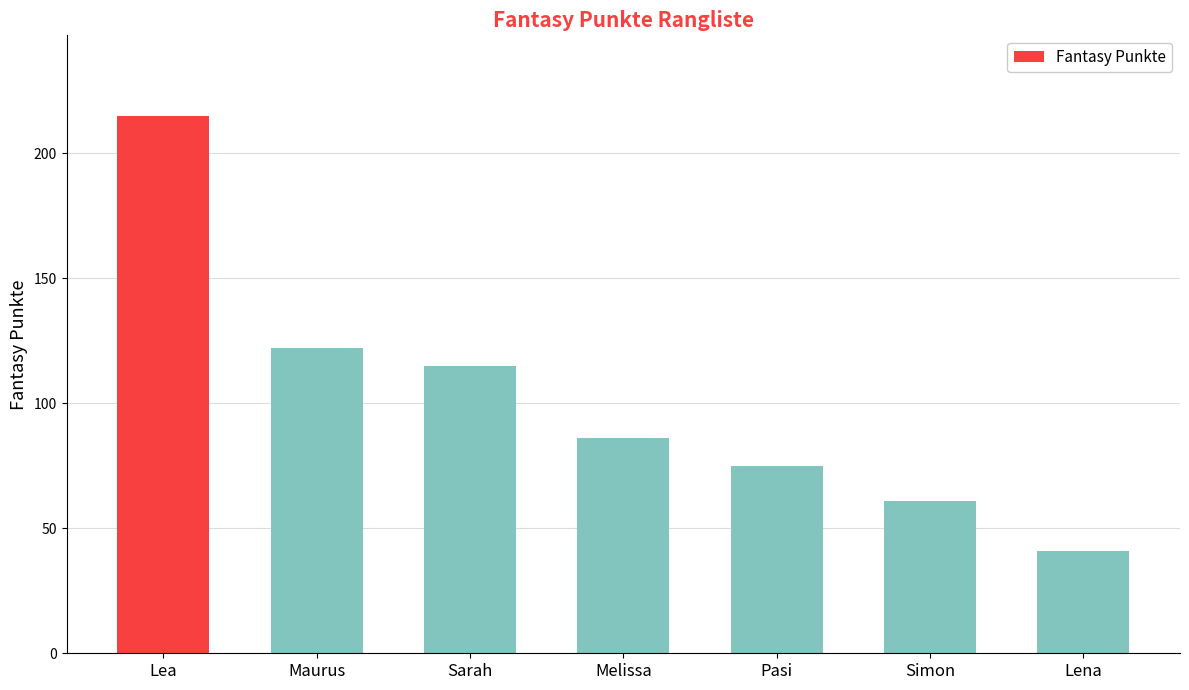

List the labels in order of value, smallest first.

Lena, Simon, Pasi, Melissa, Sarah, Maurus, Lea